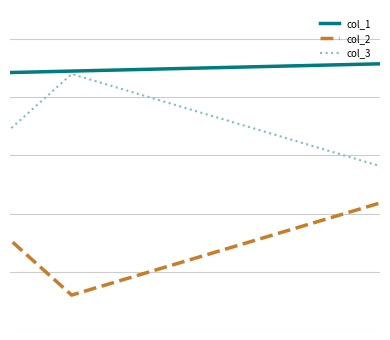

True or false: col_2 and col_3 intersect in this chart.

False